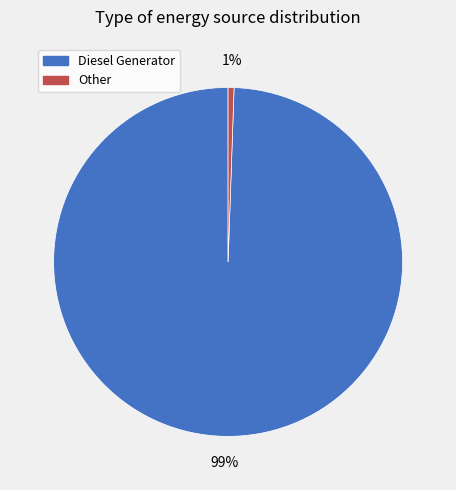

To the nearest percent, what is the average slice percentage?

50%